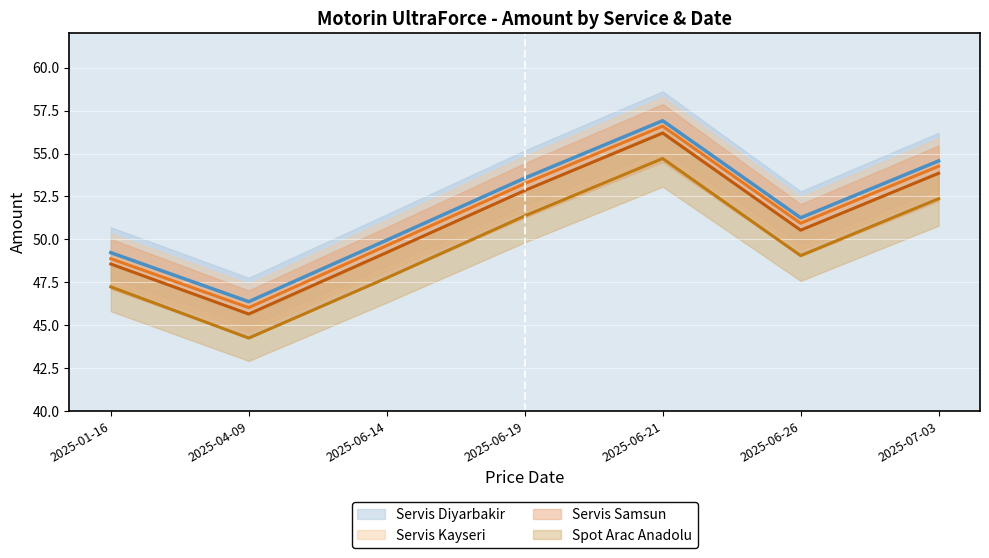

What is the total value across all series at 2025-04-09?

182.3